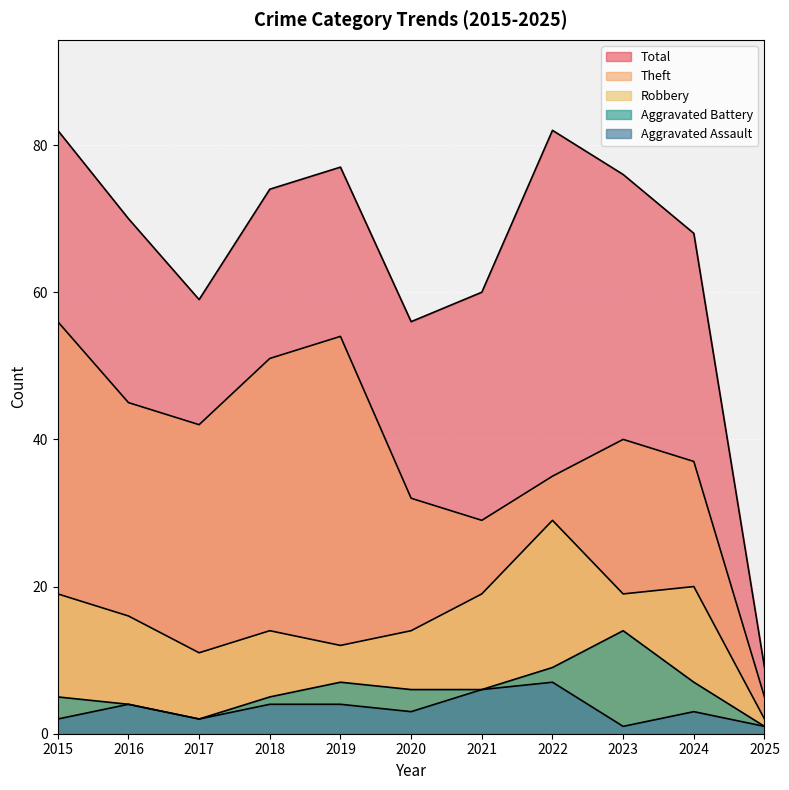

At how many categories does at least one series exceed 41?

10